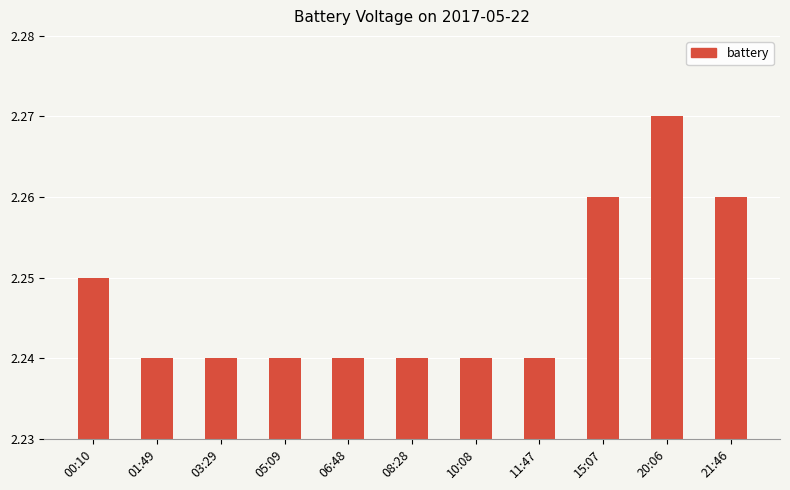

How many values are between 2 and 3?

11